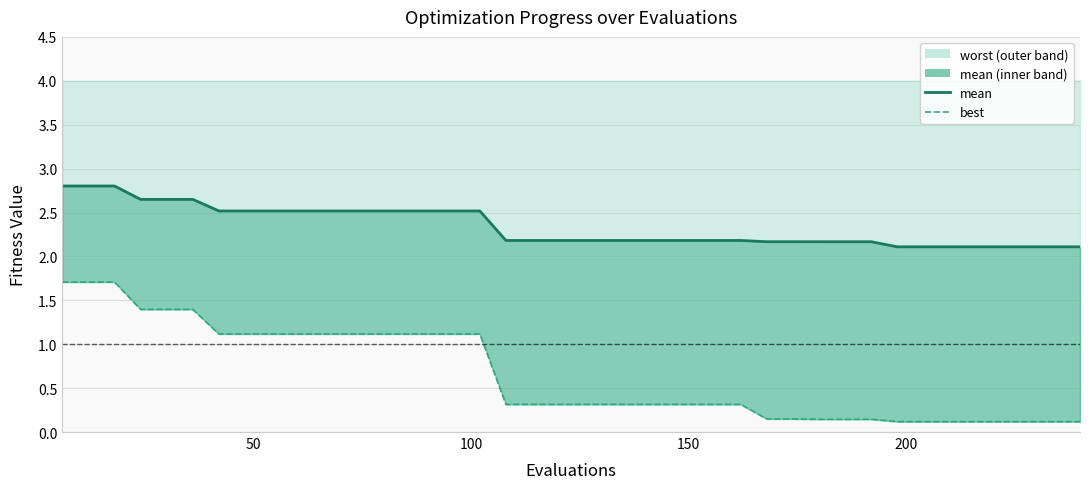

At how many categories does at least one series exceed 2?

40